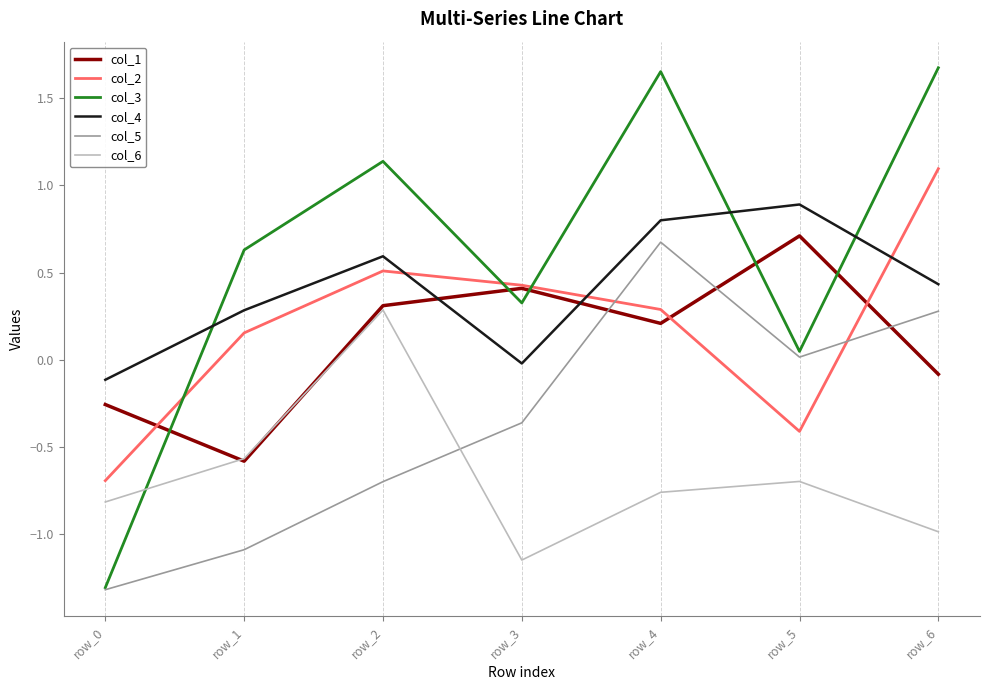

How many interior local valleys does the col_2 series have?

1